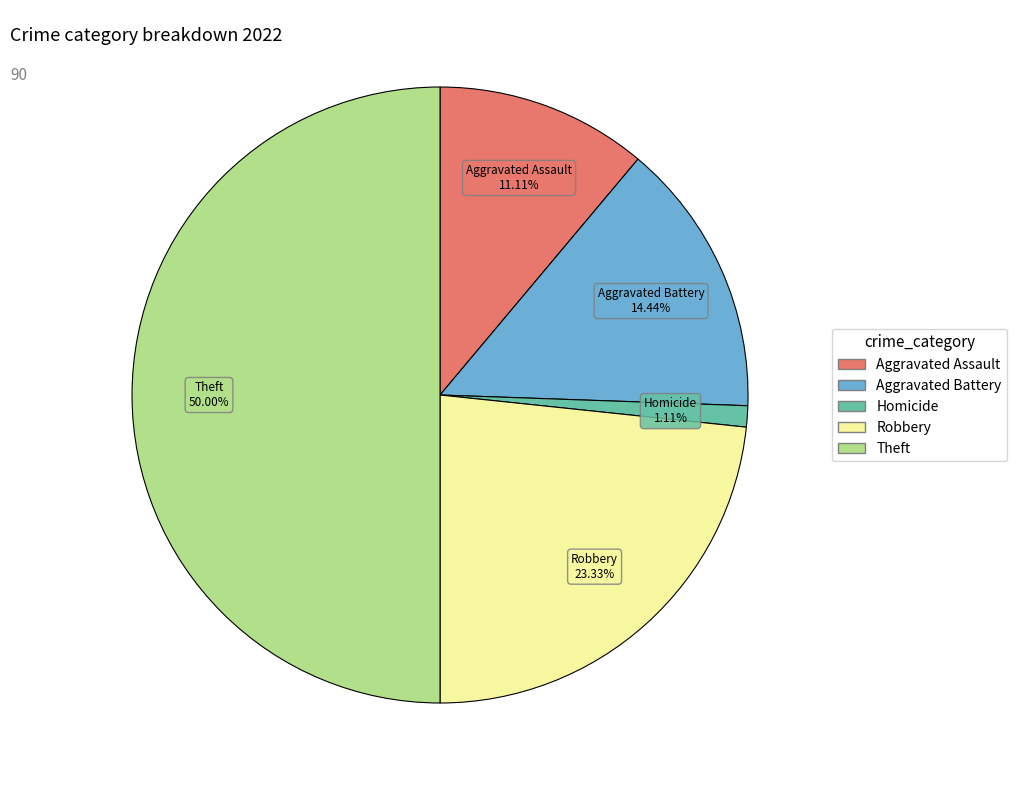

Is there any slice that represents more than half of the pie?

No